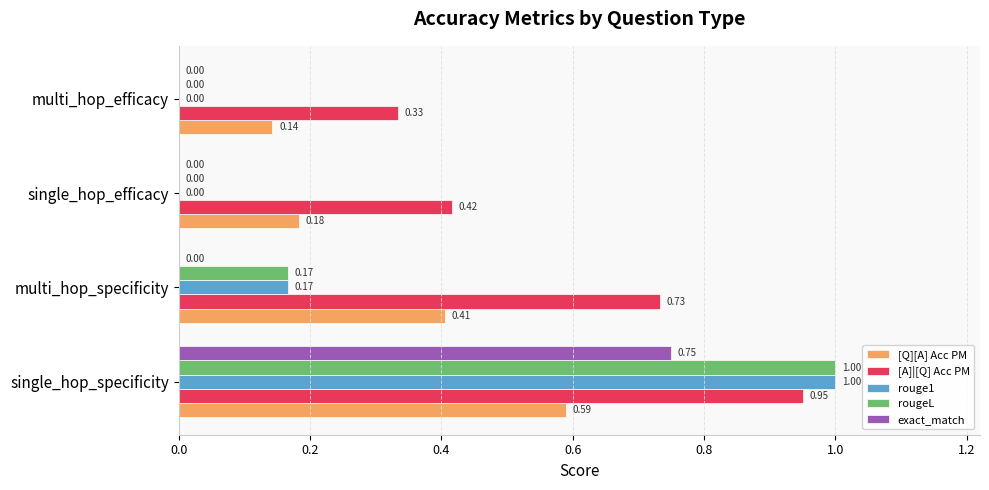

Which series has the largest total across all categories?

[A]|[Q] Acc PM